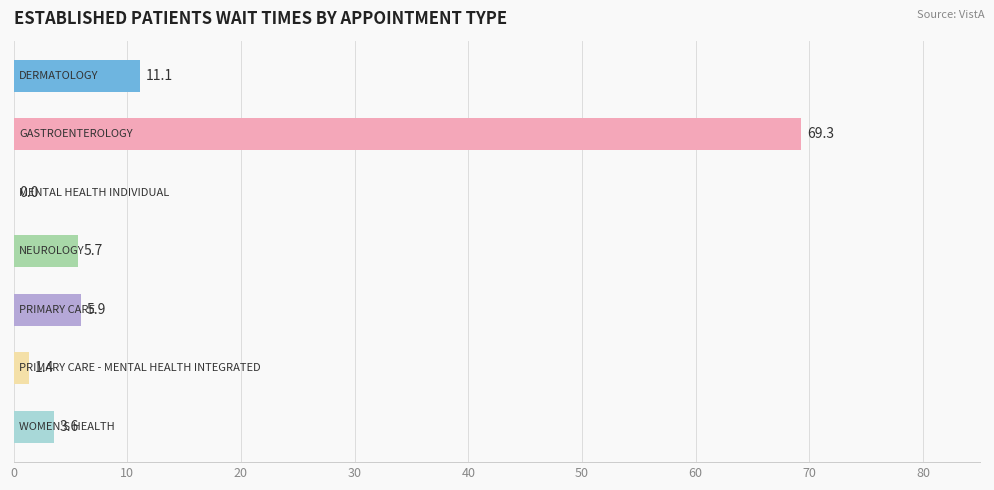

Are the bars horizontal?

Yes